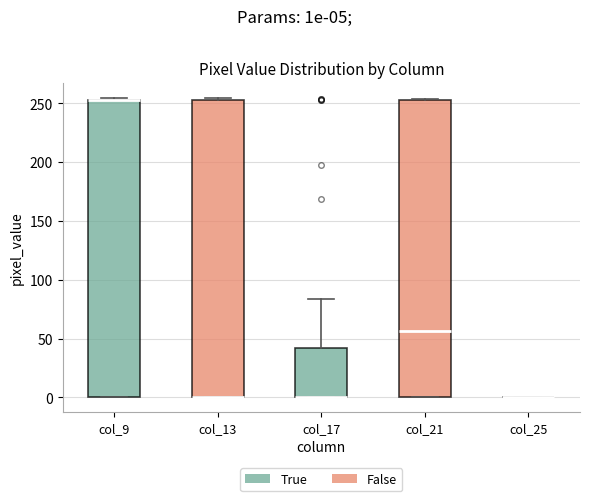

Reading left to right, read every box against the y-axis: the position of its median line, the range the box covers, and the ends of its whiskers. The values are not printed on the chart, so give them approximately, as read against the axis.

col_9: median 255 (drawn on the box's upper edge), box 0 to 255, whiskers 0 to 255 (just above the box's upper edge)
col_13: median 0 (drawn on the box's lower edge), box 0 to 255, whiskers 0 to 255 (just above the box's upper edge)
col_17: median 0 (drawn on the box's lower edge), box 0 to 40, whiskers 0 to 85
col_21: median 55, box 0 to 255, whiskers 0 to 255
col_25: box collapsed to a line at 0, whiskers 0 to 0